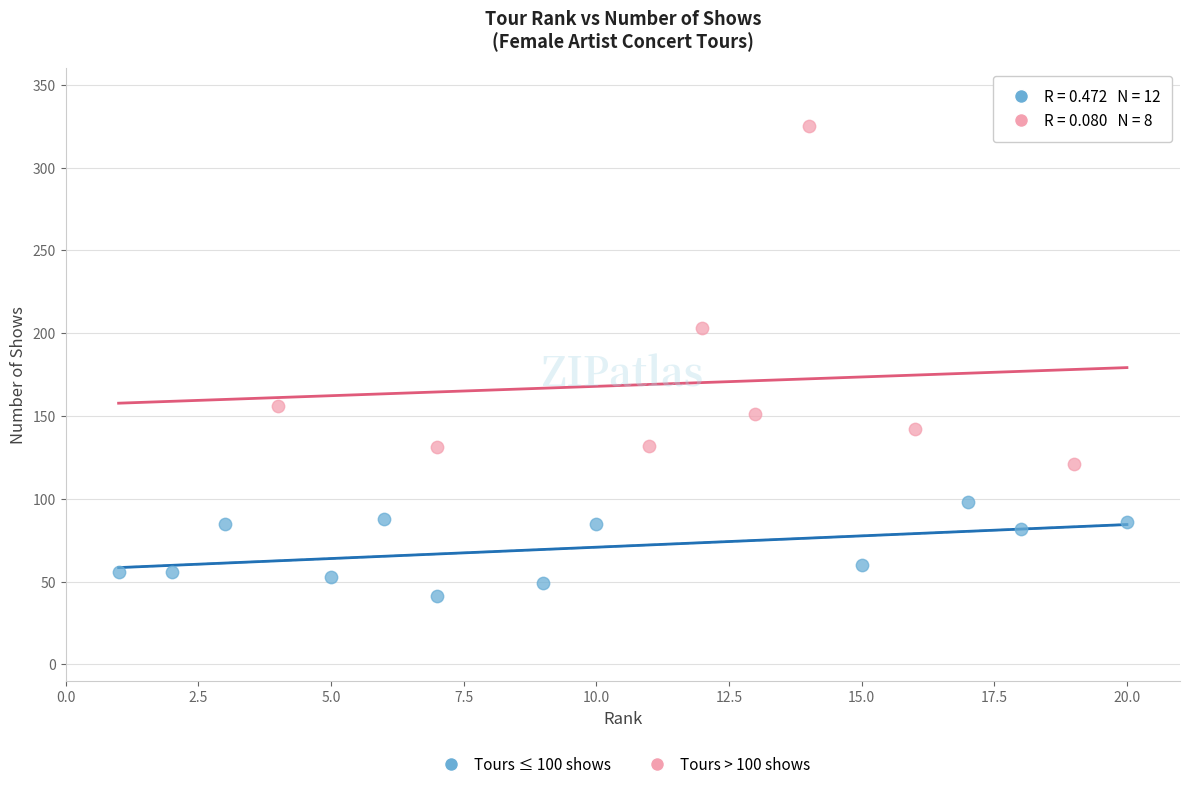

Which series has the widest spread of Y values?

Tours > 100 shows